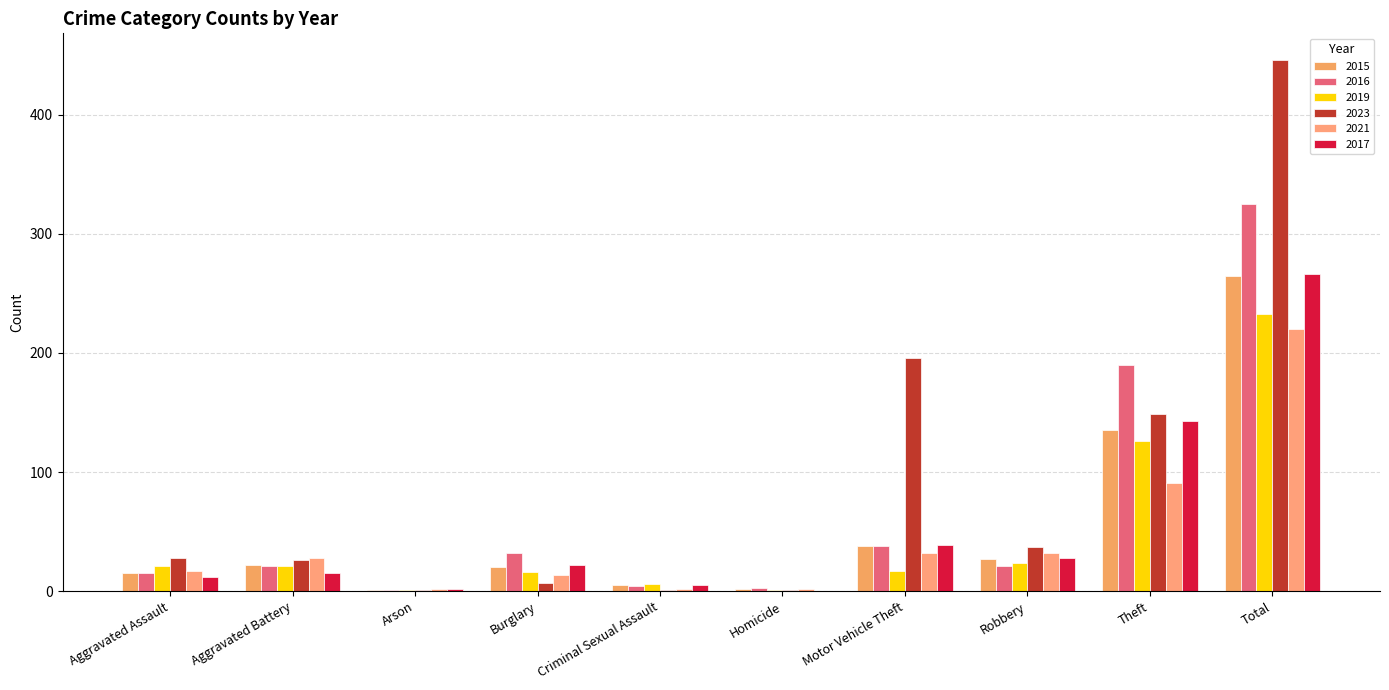

Does the chart contain stacked bars?

No